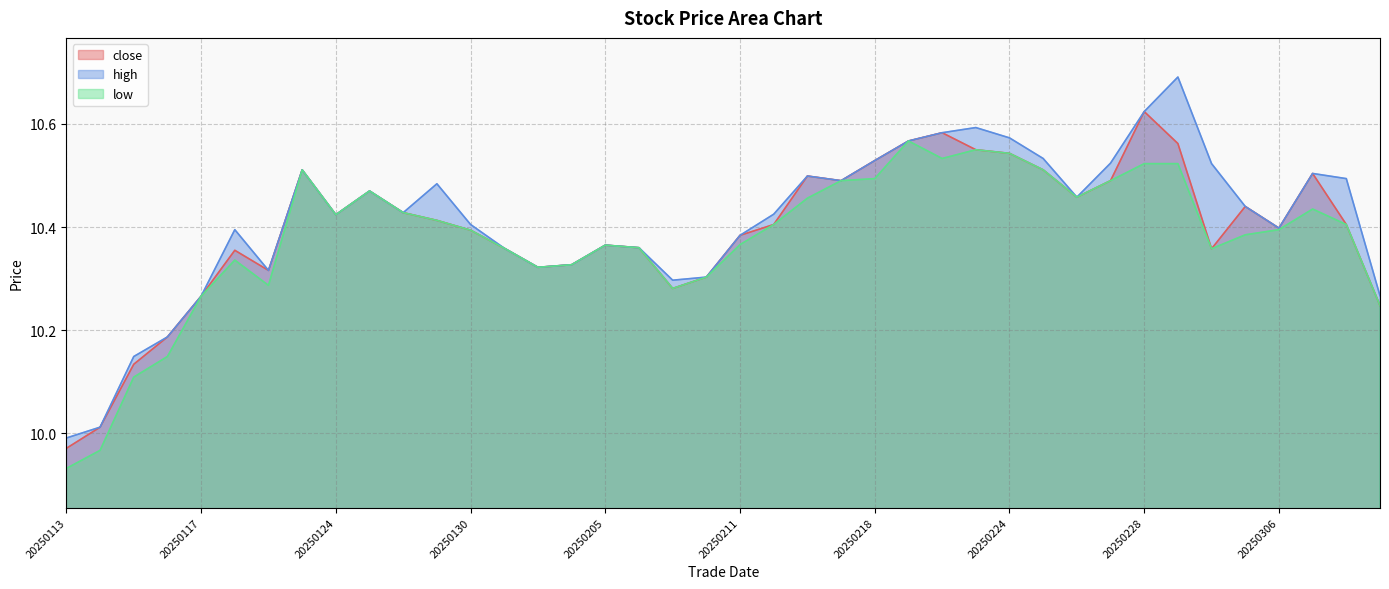

How many lines are shown in the chart?

3